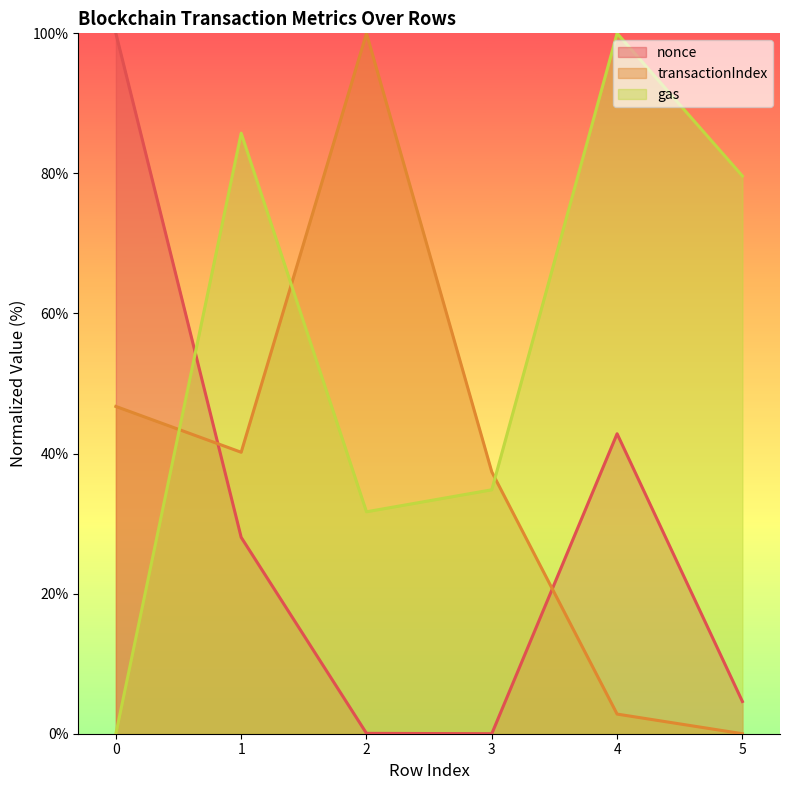

In gas, how many points are lower than both neighbors (excluding endpoints)?

1